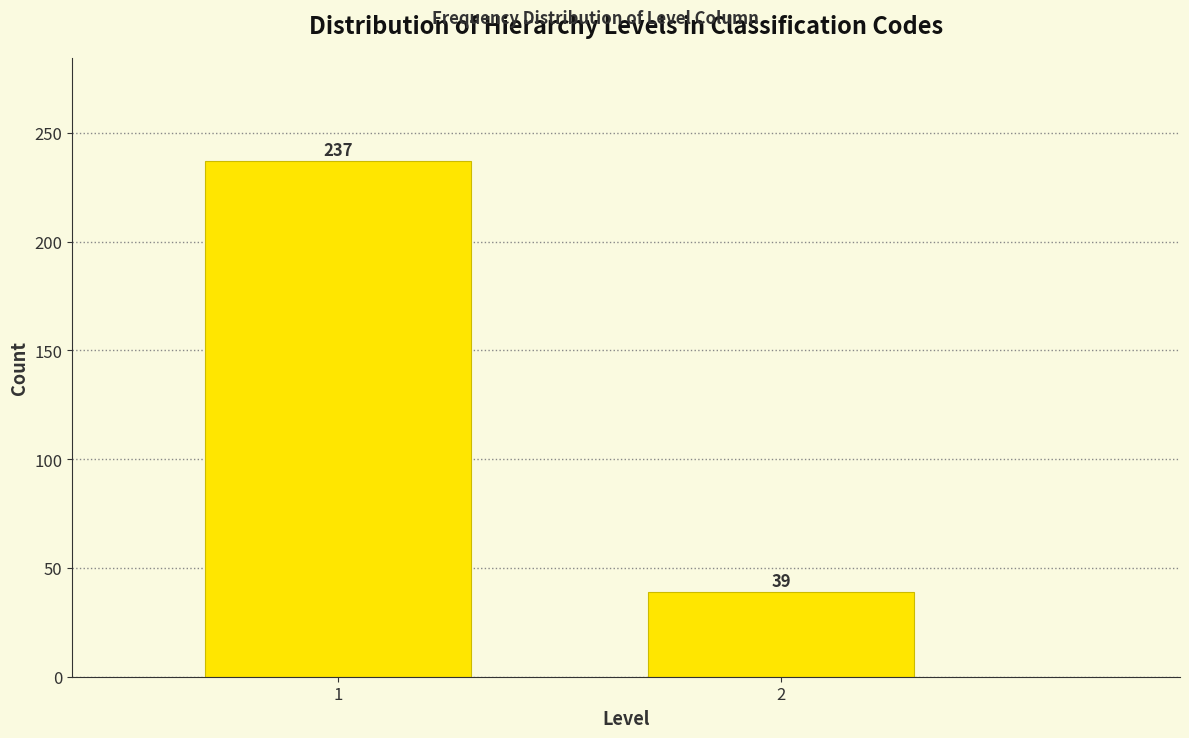

Reading left to right, transcribe all the data shown in this chart.

1=237	2=39